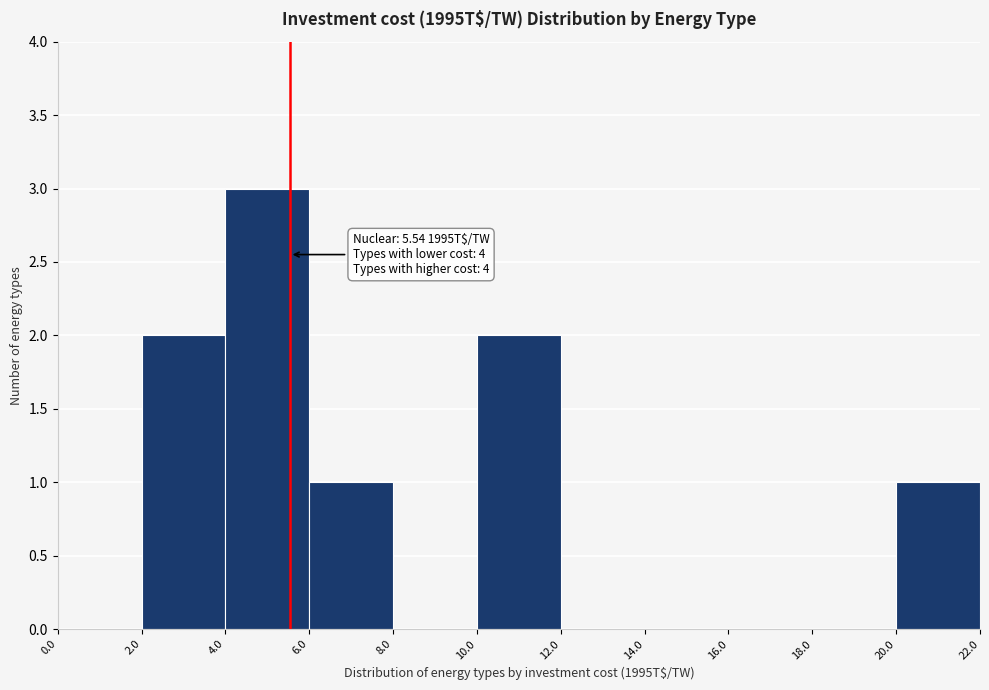

Which range on the x-axis has the tallest bar?

4.0 to 6.0